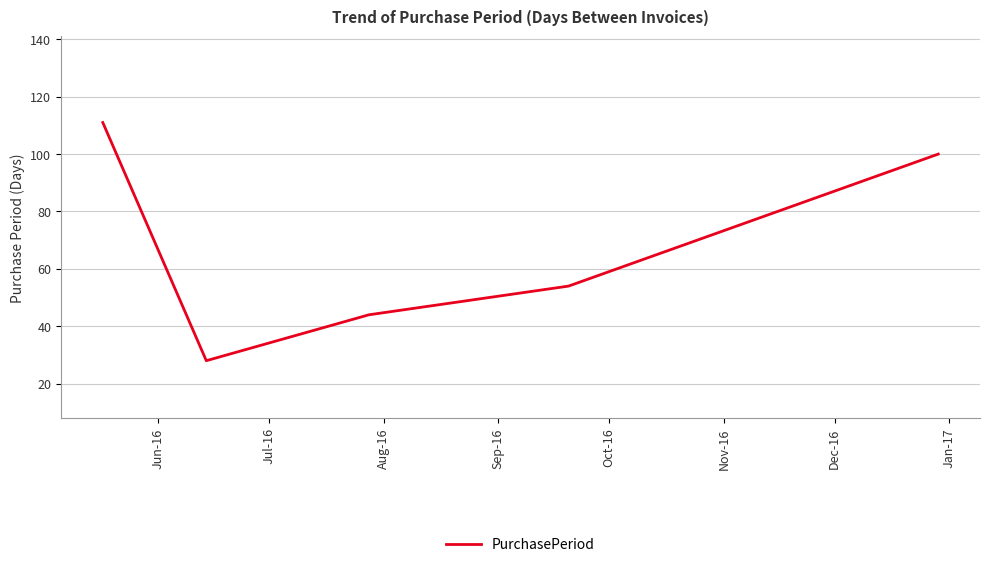

What is the average value?

67